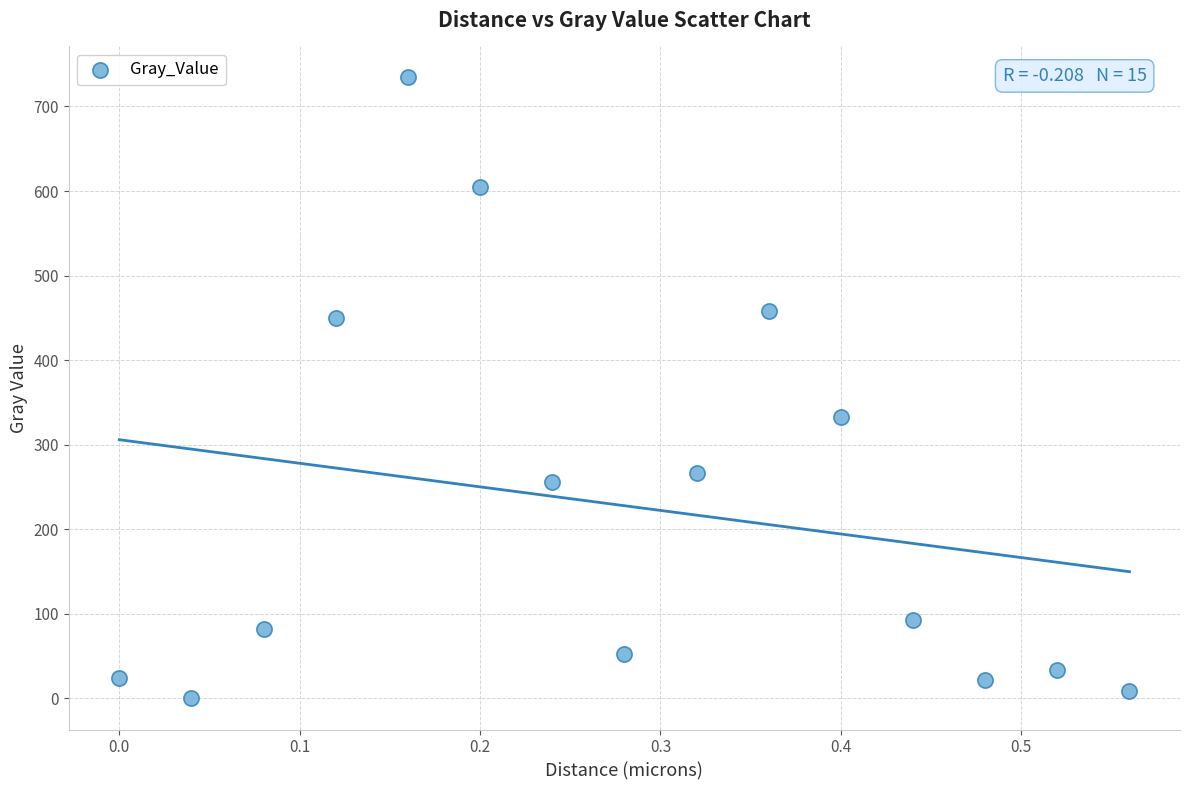

What is the range of X values (max minus min)?

0.6